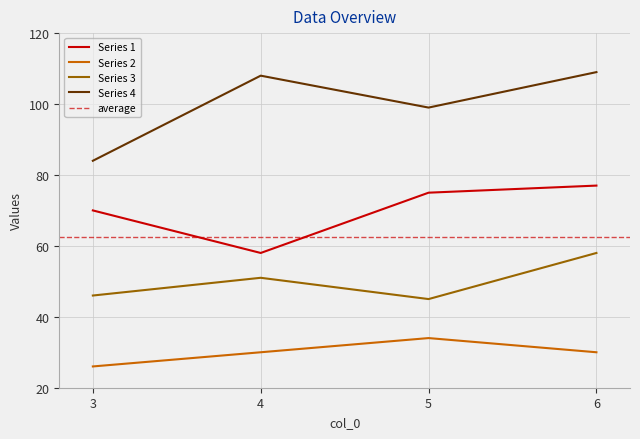

What is the spread (max minus min) of values at 5?

65